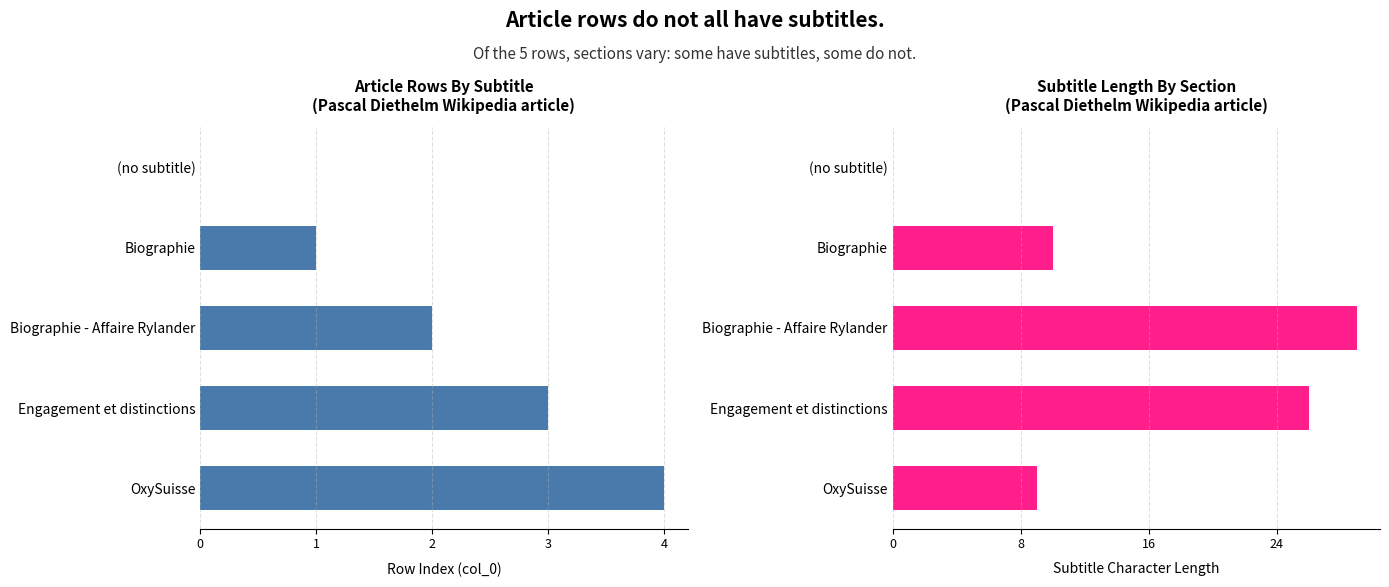

Count the number of data series in this chart.

2